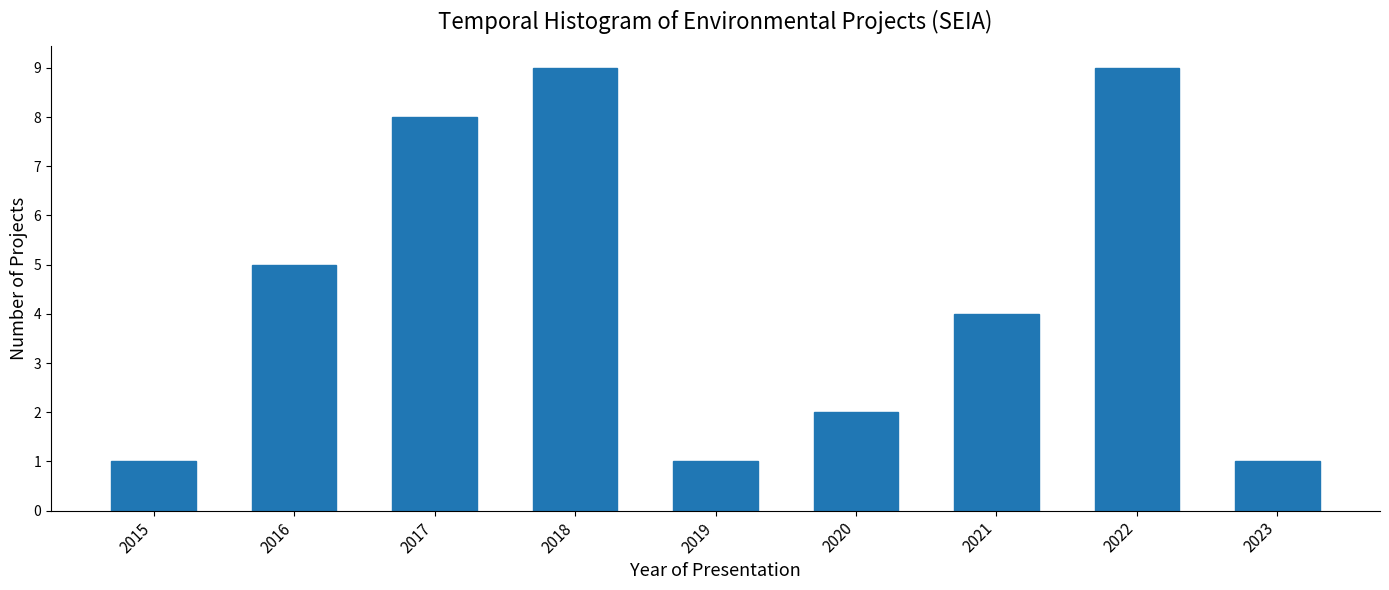

Reading left to right, list all the values displayed in this chart.

1	5	8	9	1	2	4	9	1